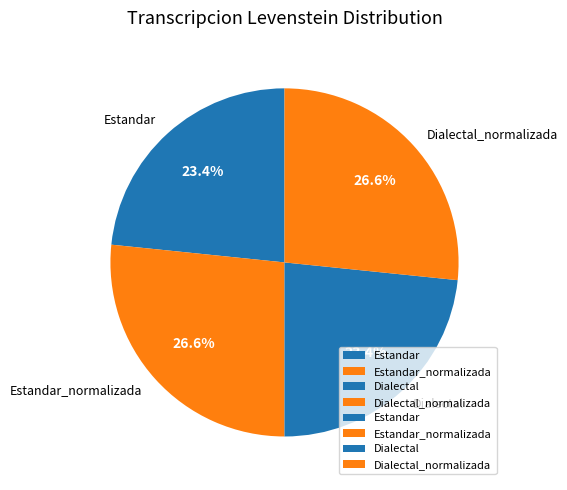

Which has a higher value, Dialectal or Estandar_normalizada?

Estandar_normalizada